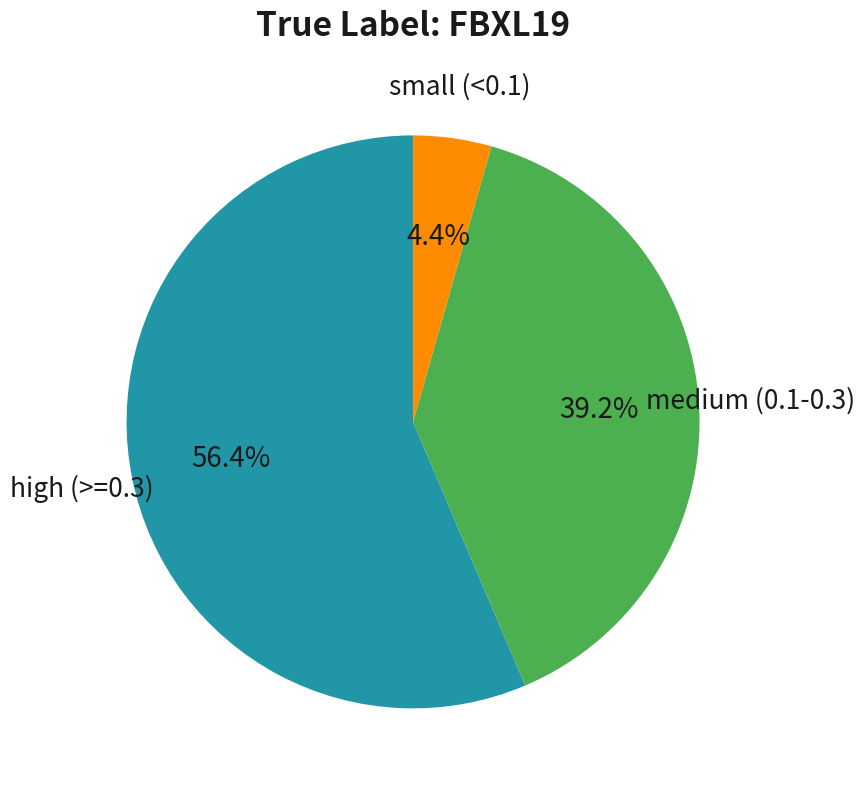

Is there any slice that represents more than half of the pie?

Yes